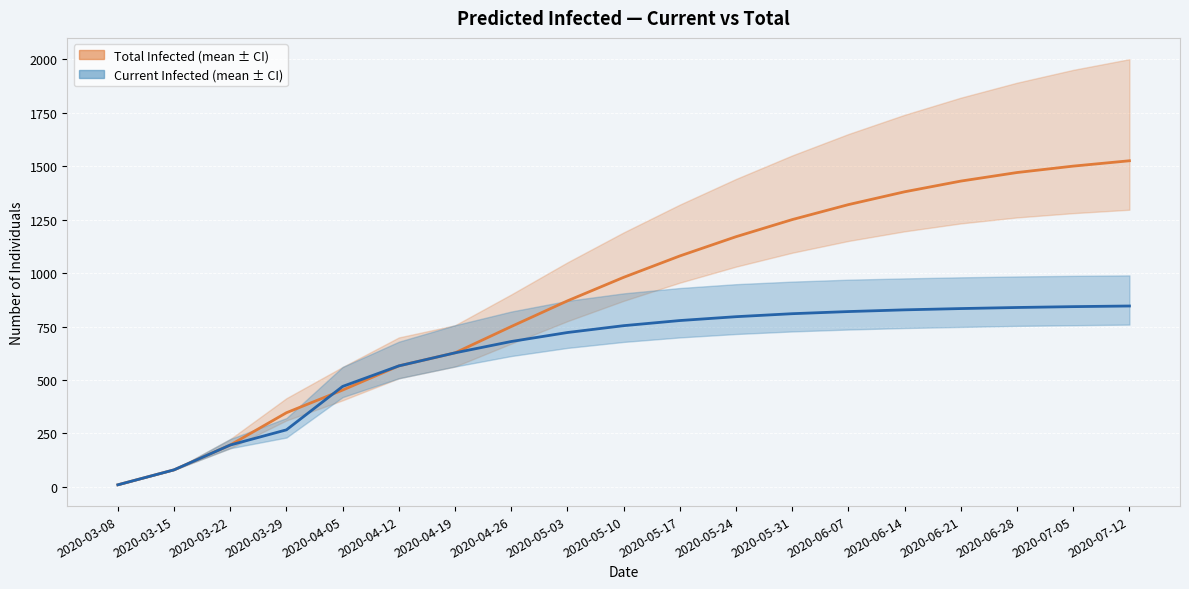

True or false: predicted_current_infected_mean has more than 2 interior local peaks.

False